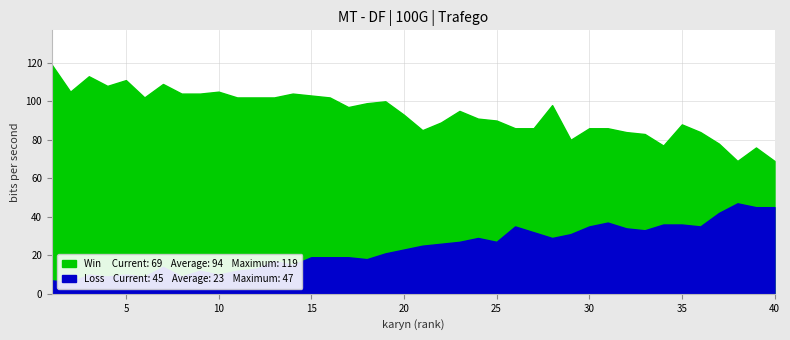

What is the maximum value for Loss?

47